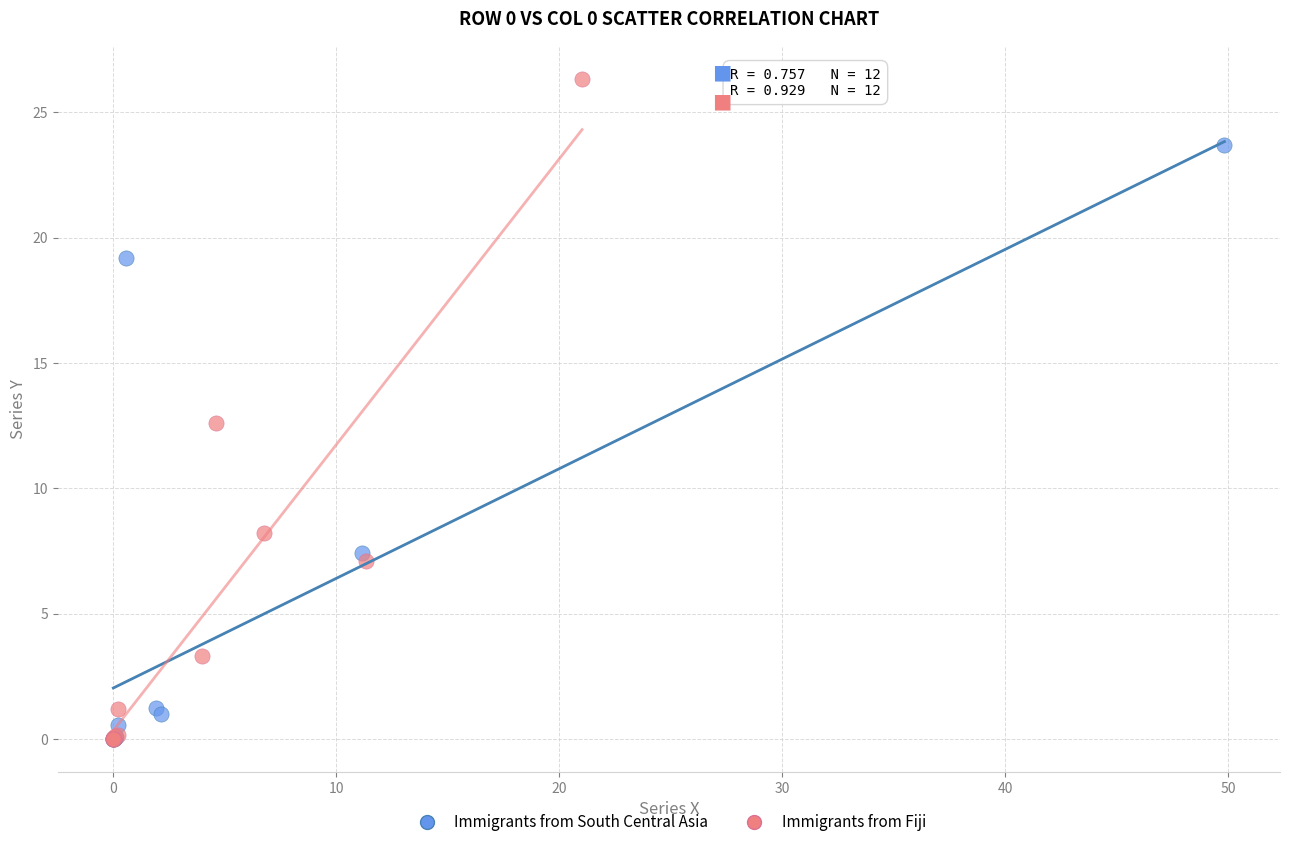

Which series has the largest Y range (max minus min)?

Immigrants from Fiji